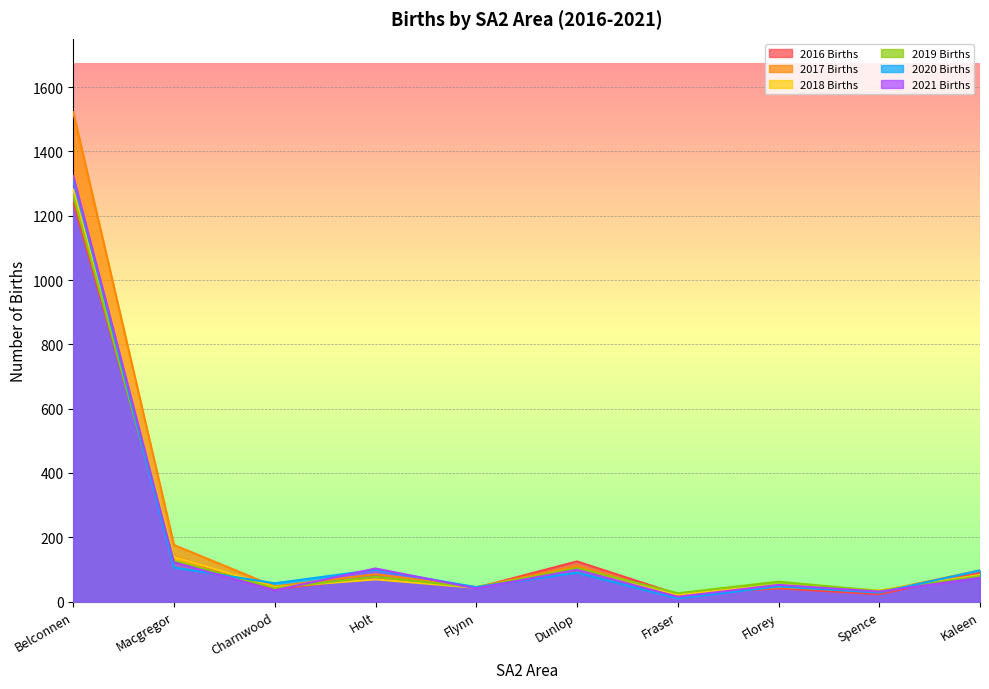

Does the chart display data point markers on the line(s)?

No